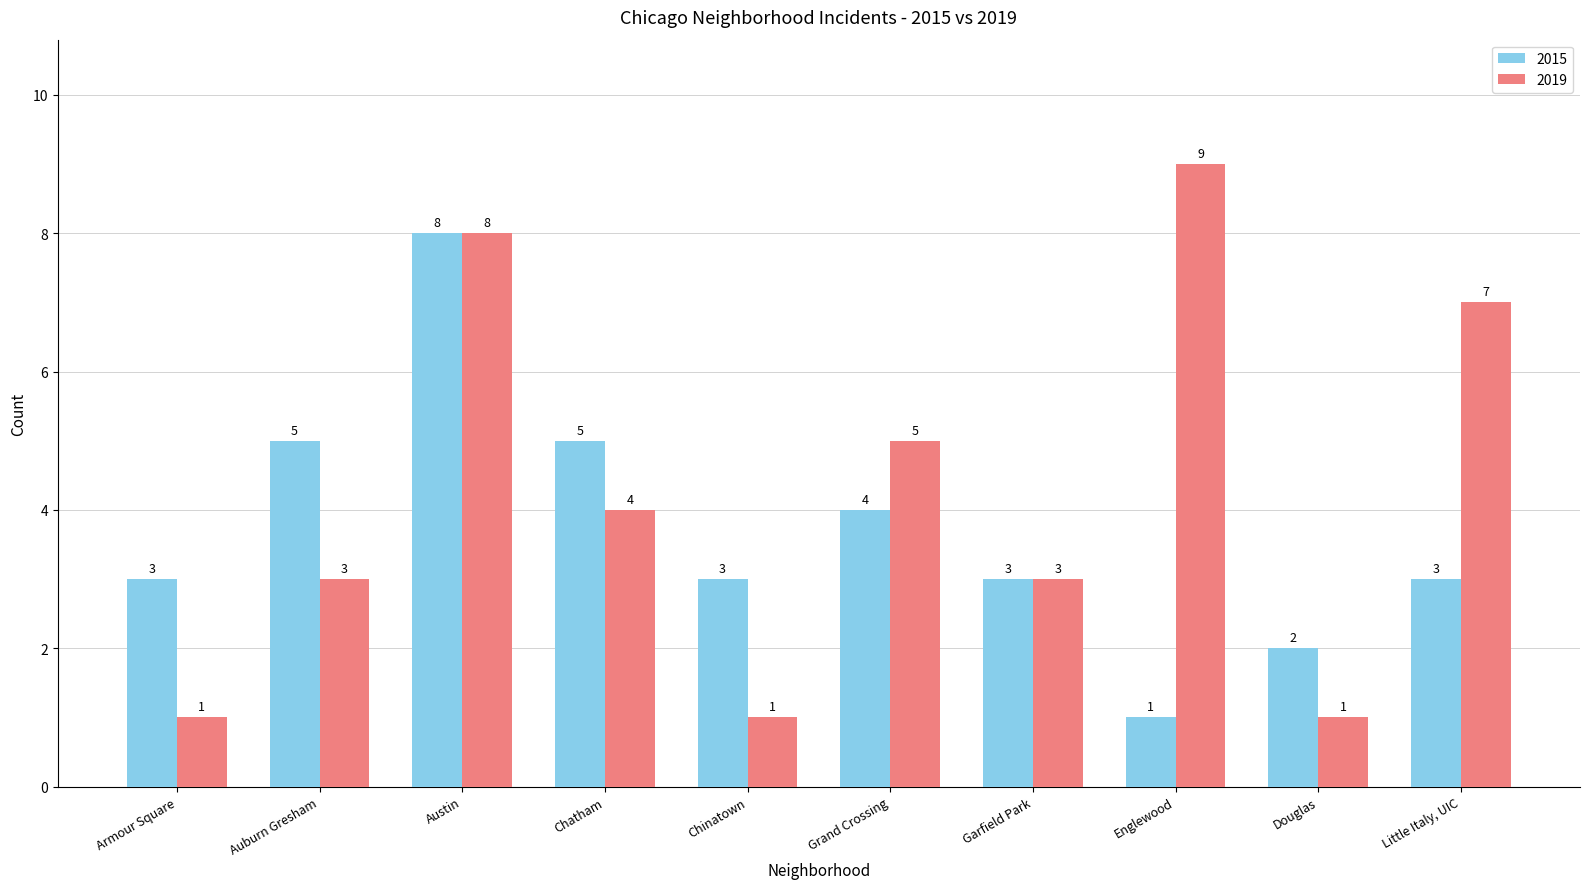

What is the sum of all 2019 values?

42